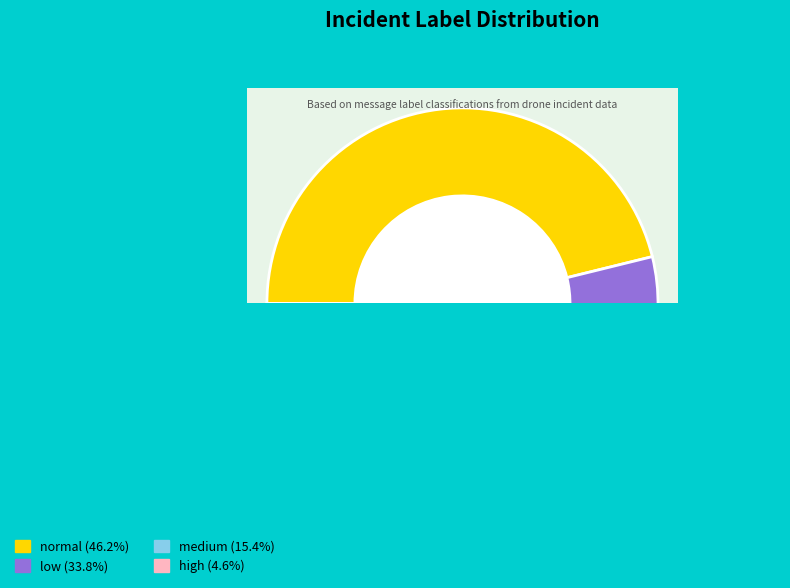

What is the smallest slice in the pie chart?

high